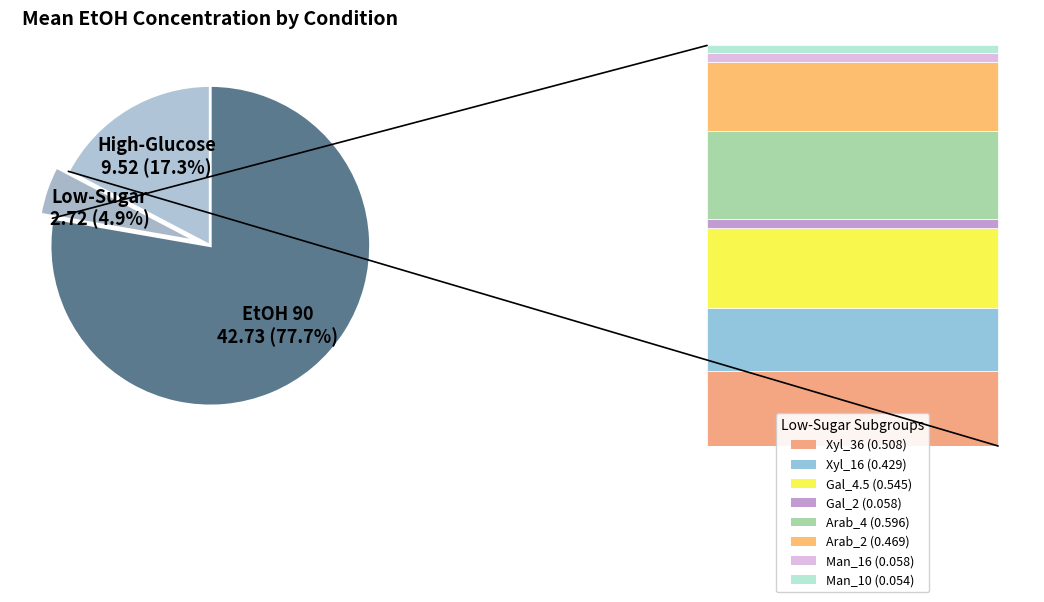

Which slice represents more than half of the pie?

EtOH 90 42.73 (77.7%)